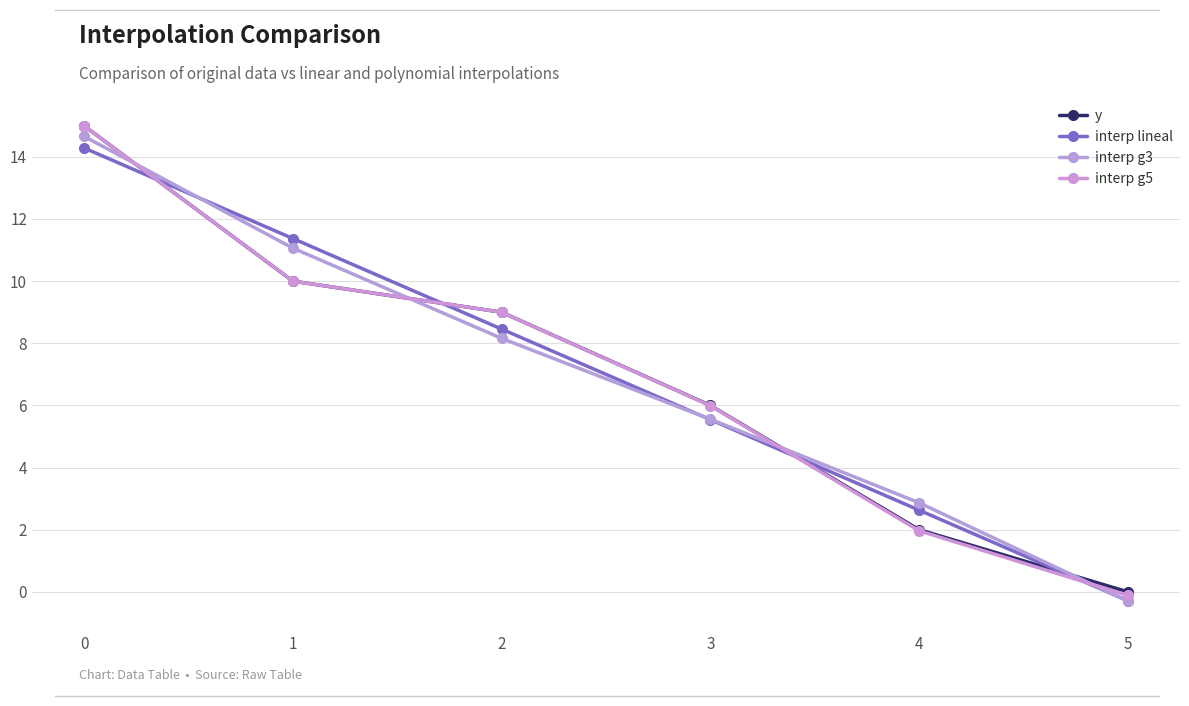

Between which two adjacent categories do interp lineal and y first intersect?

0 and 1